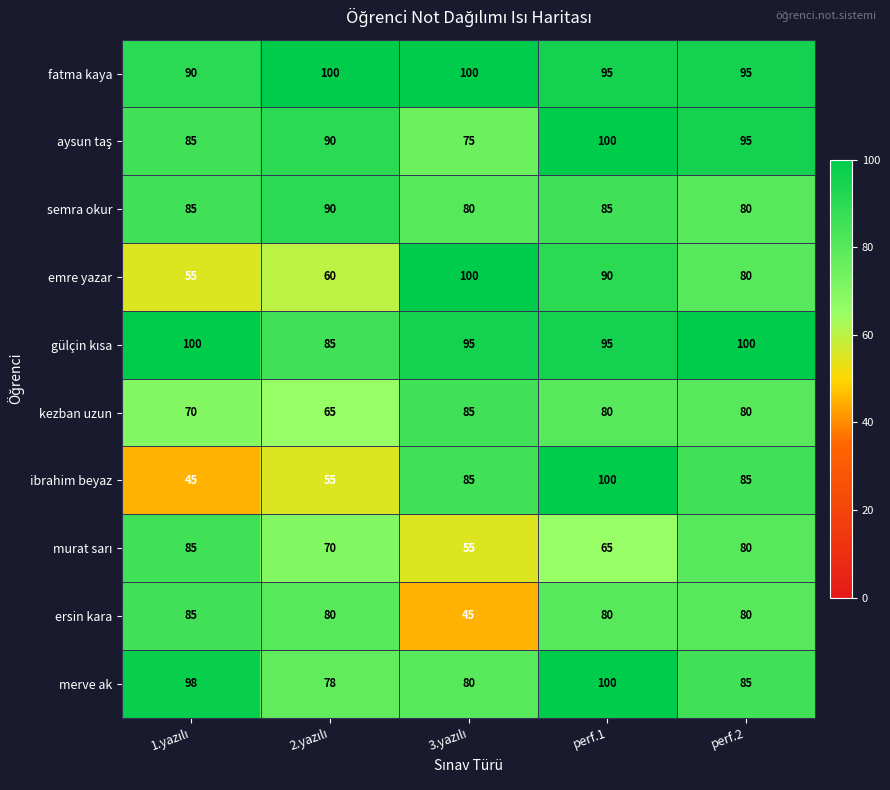

How many distinct data groups are displayed?

10